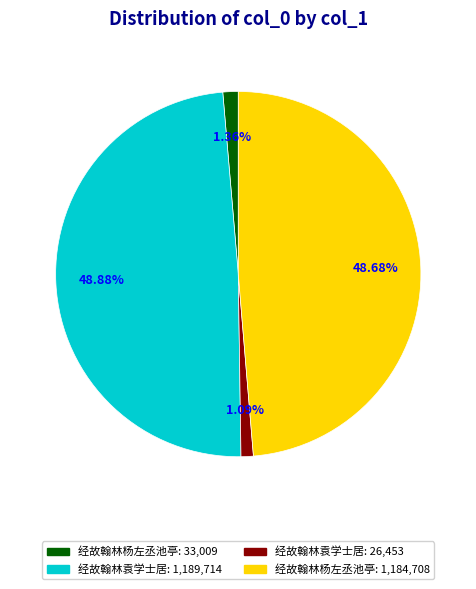

Is there any slice that represents more than half of the pie?

No